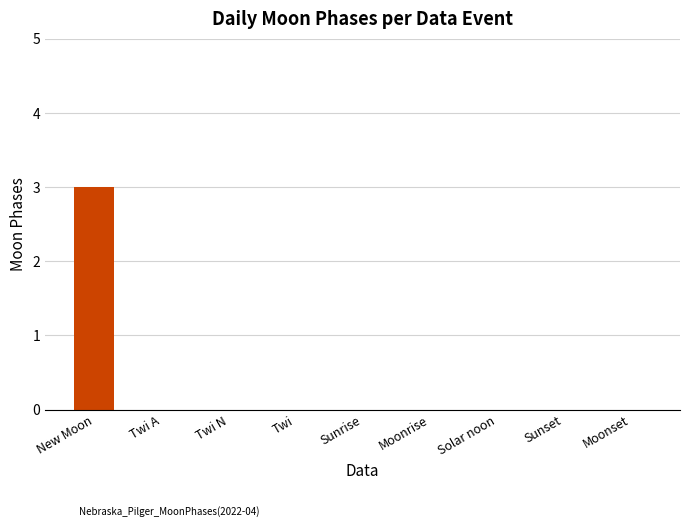

What is the maximum value shown in the chart?

3